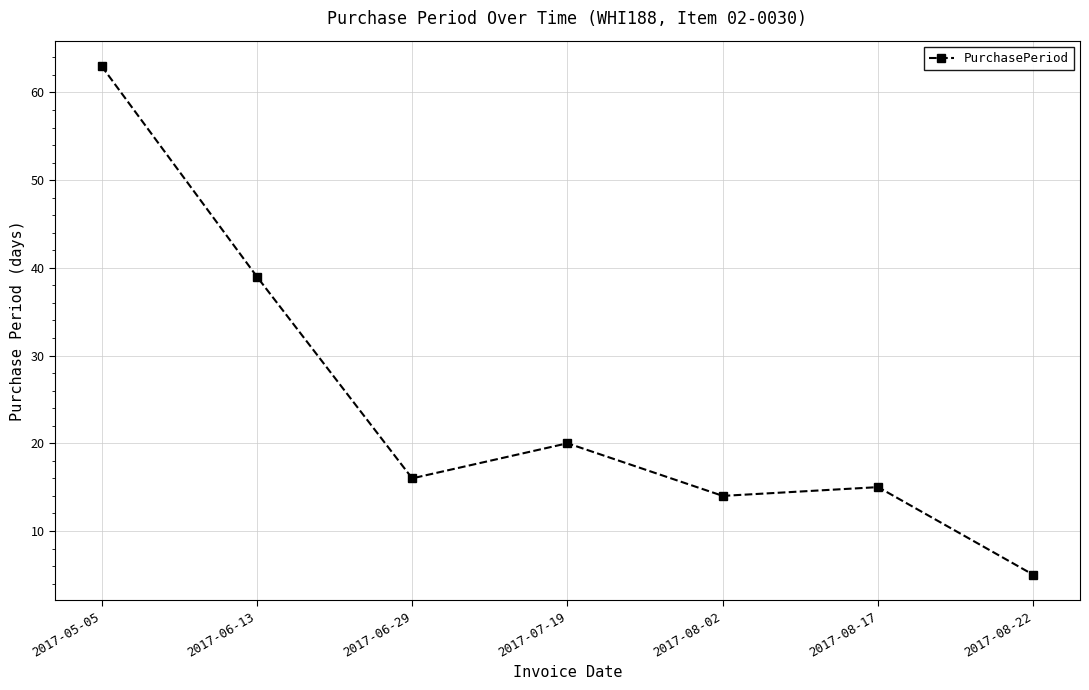

What is the change in value from 2017-08-02 to 2017-08-17?

+1